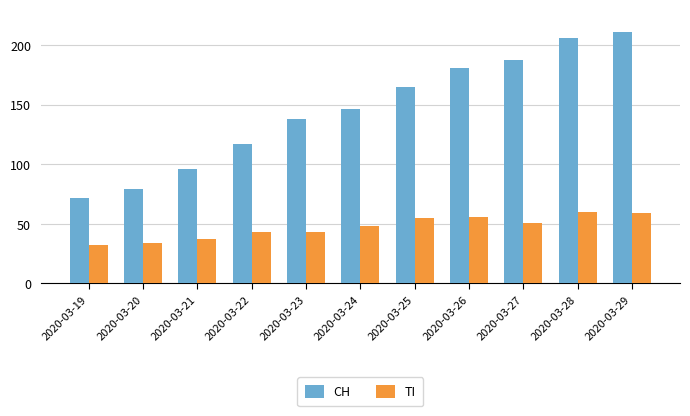

What is the total value across all series at 2020-03-19?

104